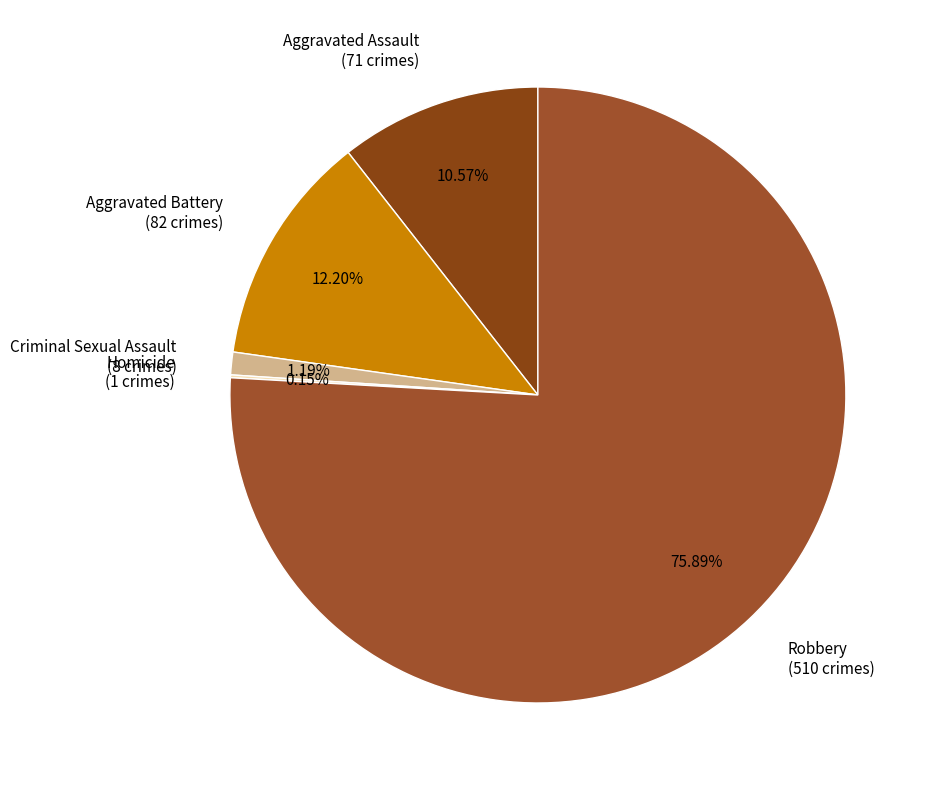

Is there any slice that represents more than half of the pie?

Yes